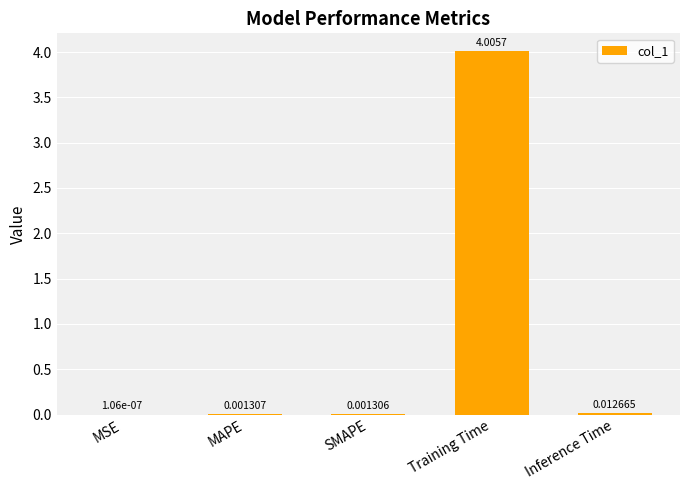

Which category has the highest value across all series?

Training Time